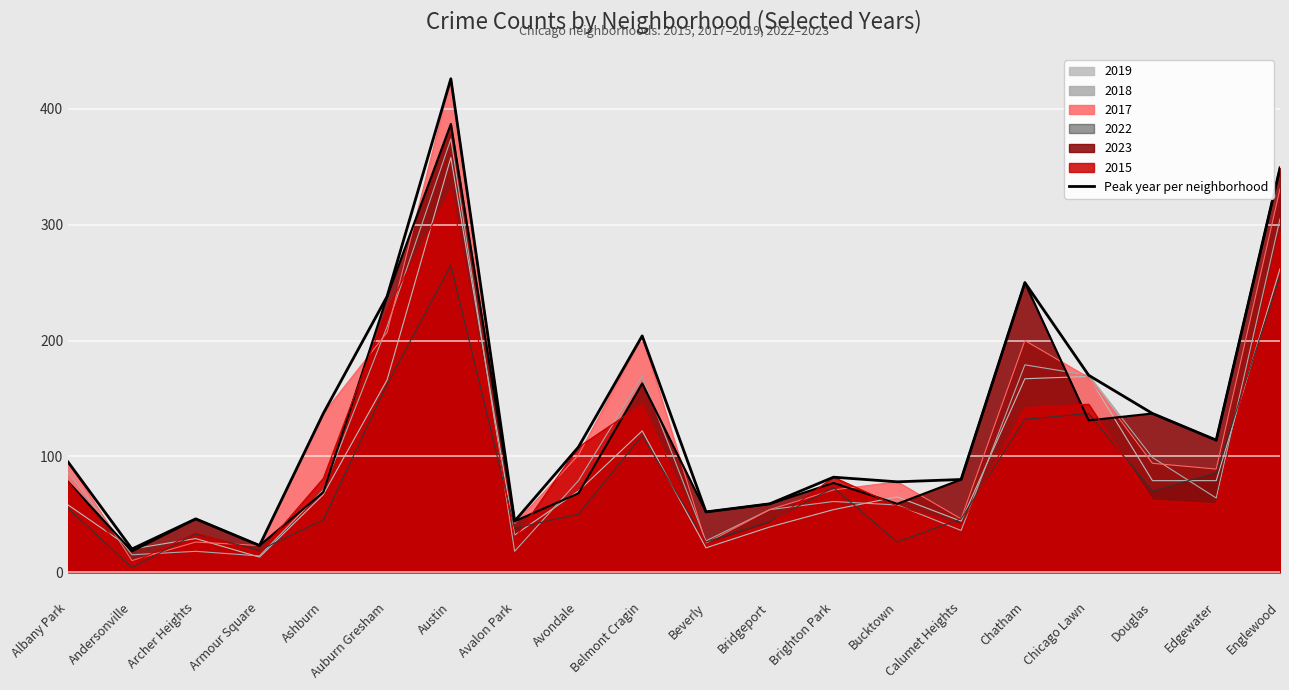

The chart shows a value of 138 at Bucktown. True or false?

False